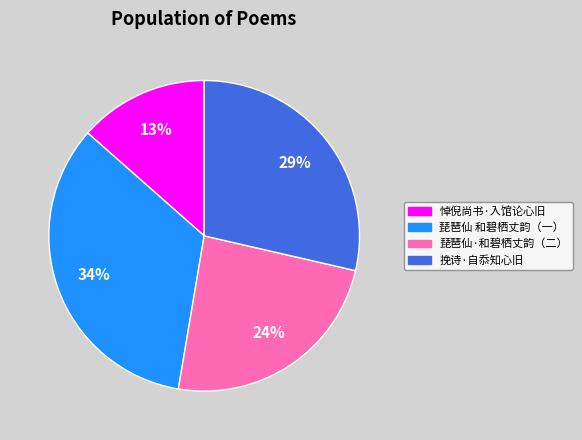

Does any single category account for the majority?

No